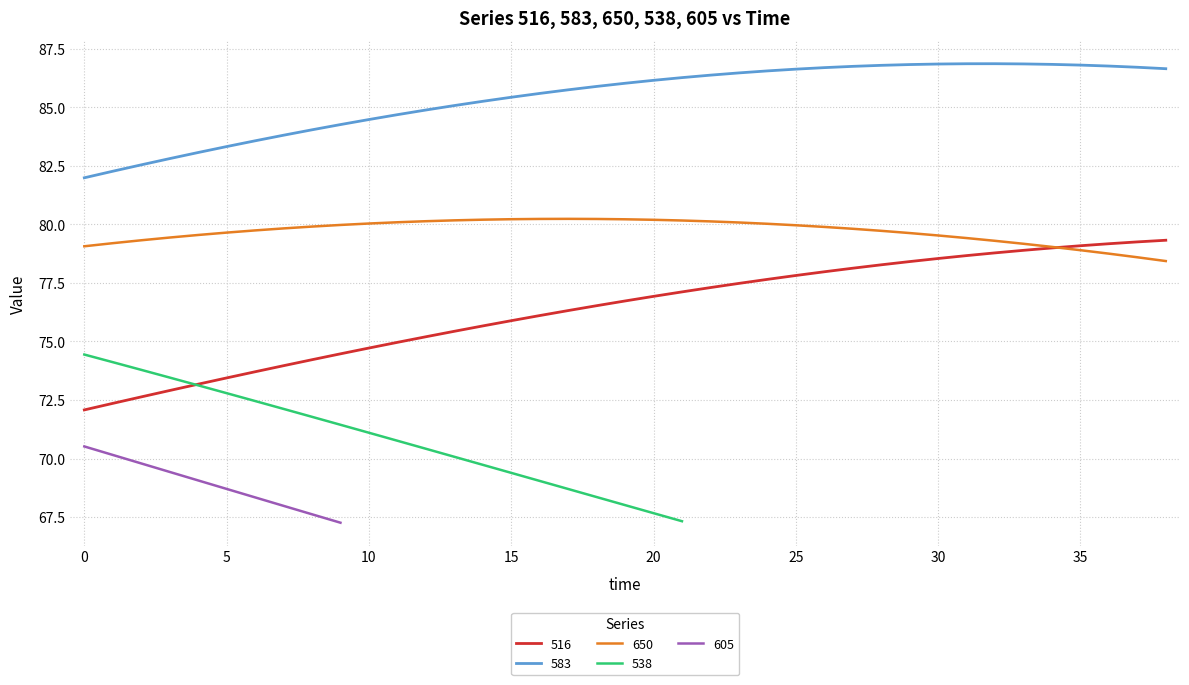

True or false: 650 and 583 intersect in this chart.

False